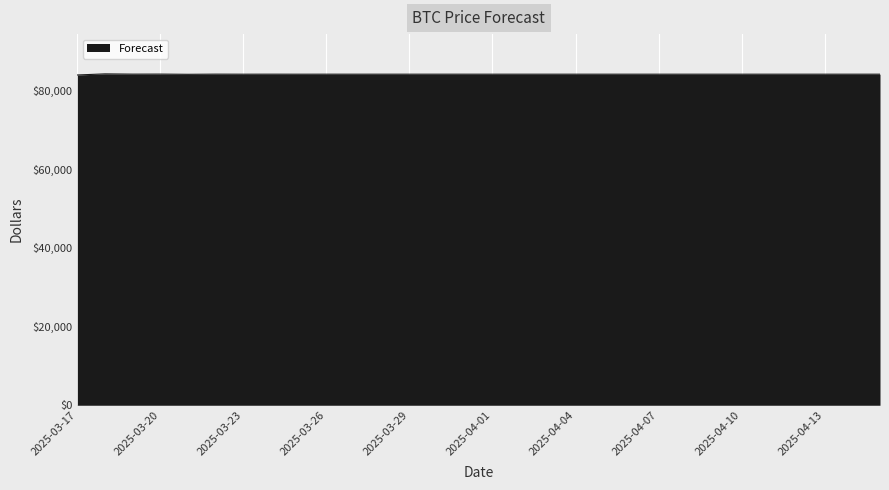

What is the minimum value shown in the chart?

83894.0